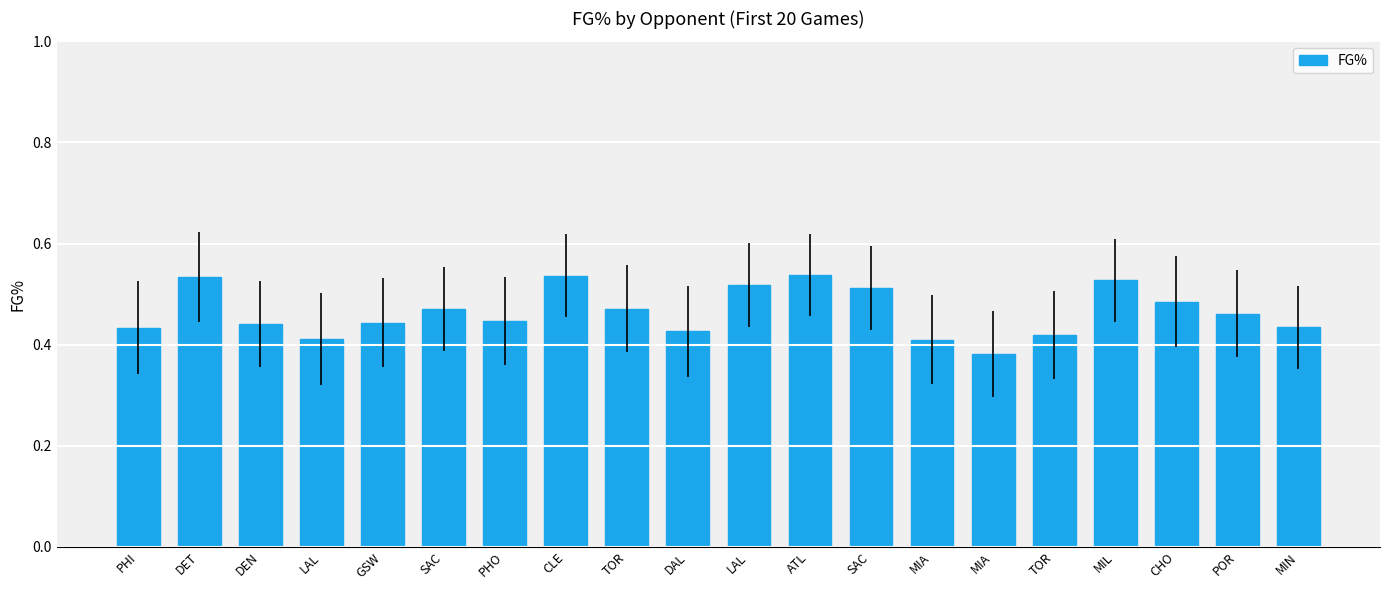

Rank the categories by value from highest to lowest.

ATL, CLE, DET, MIL, LAL, SAC, CHO, SAC, TOR, POR, PHO, GSW, DEN, MIN, PHI, DAL, TOR, LAL, MIA, MIA